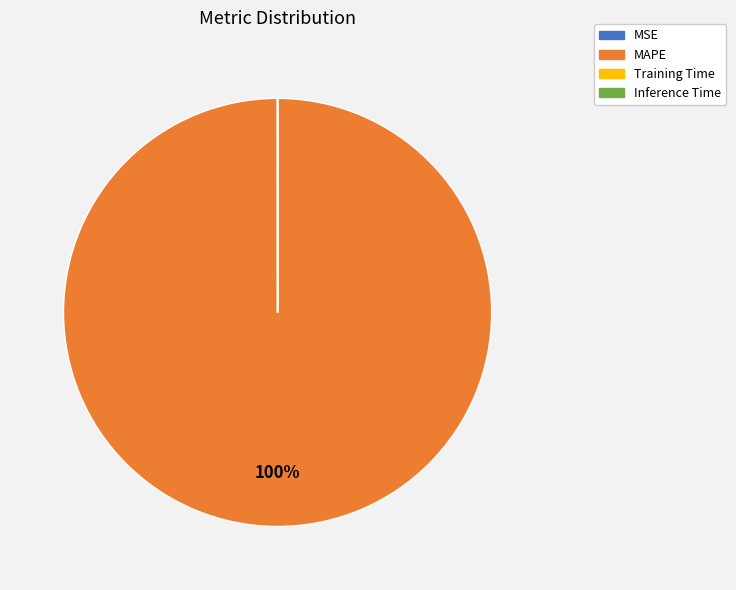

To the nearest percent, what is the difference between the largest and smallest slice percentages?

100%